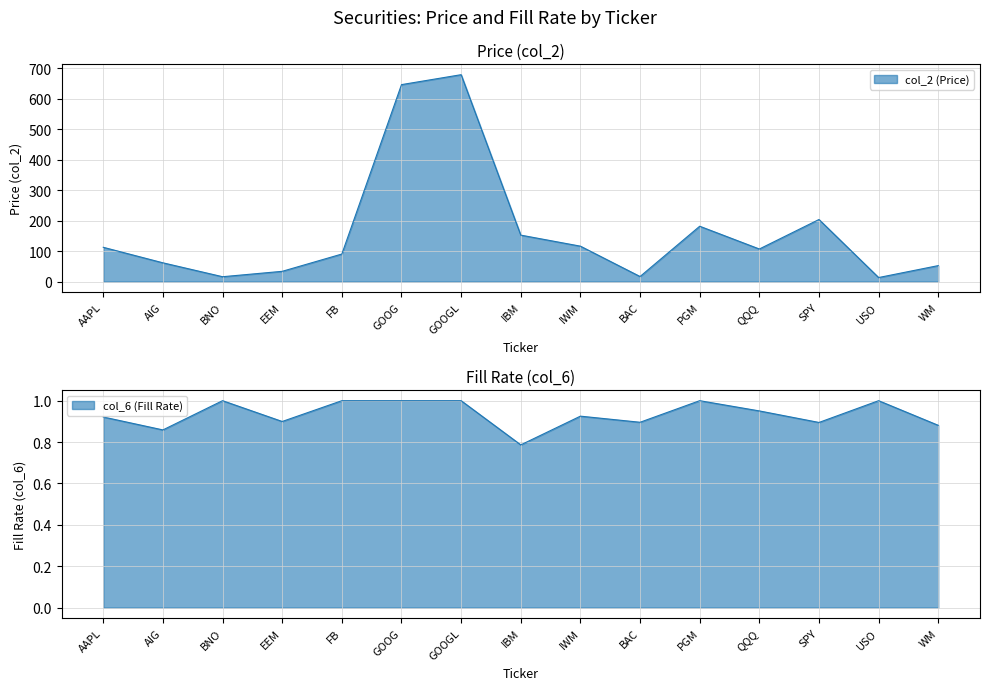

Reading left to right, transcribe all the data shown in this chart.

col_2: AAPL=112.7	AIG=61.7	BNO=16.1	EEM=33.8	FB=90.6	GOOG=646.8	GOOGL=679.5	IBM=152.7	IWM=116.4	BAC=16.7	PGM=181.8	QQQ=107.1	SPY=204.0	USO=13.4	WM=52.6
col_6: AAPL=0.9	AIG=0.9	BNO=1.0	EEM=0.9	FB=1.0	GOOG=1.0	GOOGL=1.0	IBM=0.8	IWM=0.9	BAC=0.9	PGM=1.0	QQQ=1.0	SPY=0.9	USO=1.0	WM=0.9